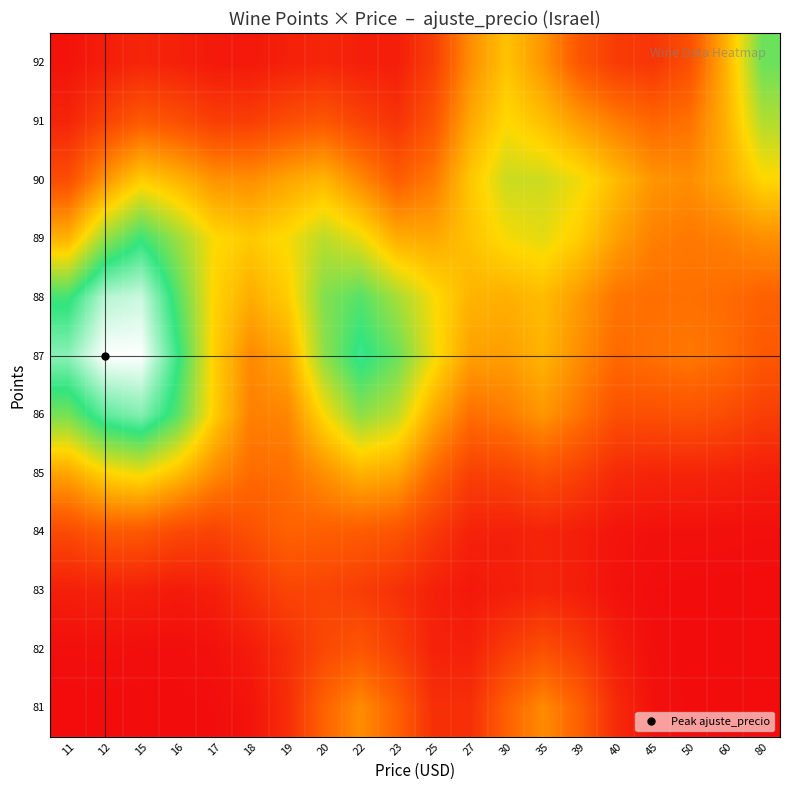

Reading left to right, list all the values displayed in this chart.

81: 11=0.0	12=0.0	15=0.0	16=0.0	17=0.0	18=0.0	19=0.1	20=0.2	22=0.2	23=0.2	25=0.1	27=0.1	30=0.2	35=0.2	39=0.2	40=0.1	45=0.0	50=0.0	60=0.0	80=0.0
82: 11=0.0	12=0.0	15=0.0	16=0.0	17=0.0	18=0.0	19=0.1	20=0.1	22=0.1	23=0.1	25=0.0	27=0.0	30=0.1	35=0.1	39=0.1	40=0.0	45=0.0	50=0.0	60=0.0	80=0.0
83: 11=0.0	12=0.0	15=0.0	16=0.0	17=0.0	18=0.1	19=0.1	20=0.1	22=0.1	23=0.1	25=0.0	27=0.0	30=0.0	35=0.0	39=0.0	40=0.0	45=0.0	50=0.0	60=0.0	80=0.0
84: 11=0.1	12=0.1	15=0.1	16=0.1	17=0.1	18=0.1	19=0.2	20=0.2	22=0.2	23=0.1	25=0.1	27=0.0	30=0.0	35=0.0	39=0.0	40=0.0	45=0.0	50=0.0	60=0.0	80=0.0
85: 11=0.3	12=0.3	15=0.4	16=0.3	17=0.2	18=0.2	19=0.2	20=0.2	22=0.3	23=0.3	25=0.2	27=0.1	30=0.1	35=0.1	39=0.1	40=0.1	45=0.0	50=0.0	60=0.0	80=0.0
86: 11=0.5	12=0.5	15=0.6	16=0.5	17=0.3	18=0.2	19=0.2	20=0.3	22=0.4	23=0.4	25=0.3	27=0.2	30=0.2	35=0.2	39=0.2	40=0.1	45=0.1	50=0.1	60=0.1	80=0.1
87: 11=0.6	12=0.7	15=0.7	16=0.5	17=0.3	18=0.2	19=0.3	20=0.4	22=0.5	23=0.5	25=0.4	27=0.3	30=0.3	35=0.3	39=0.2	40=0.2	45=0.2	50=0.2	60=0.2	80=0.1
88: 11=0.5	12=0.6	15=0.6	16=0.5	17=0.3	18=0.3	19=0.3	20=0.4	22=0.5	23=0.4	25=0.3	27=0.3	30=0.3	35=0.3	39=0.2	40=0.2	45=0.2	50=0.2	60=0.2	80=0.2
89: 11=0.3	12=0.4	15=0.5	16=0.4	17=0.3	18=0.3	19=0.3	20=0.4	22=0.4	23=0.3	25=0.3	27=0.3	30=0.3	35=0.4	39=0.3	40=0.3	45=0.2	50=0.2	60=0.2	80=0.2
90: 11=0.1	12=0.2	15=0.3	16=0.3	17=0.2	18=0.2	19=0.3	20=0.3	22=0.2	23=0.2	25=0.2	27=0.3	30=0.4	35=0.4	39=0.4	40=0.3	45=0.2	50=0.2	60=0.3	80=0.3
91: 11=0.0	12=0.1	15=0.1	16=0.1	17=0.1	18=0.1	19=0.1	20=0.1	22=0.1	23=0.1	25=0.1	27=0.3	30=0.3	35=0.3	39=0.2	40=0.2	45=0.2	50=0.2	60=0.3	80=0.4
92: 11=0.0	12=0.0	15=0.0	16=0.0	17=0.0	18=0.0	19=0.0	20=0.0	22=0.0	23=0.0	25=0.1	27=0.2	30=0.3	35=0.2	39=0.1	40=0.1	45=0.1	50=0.1	60=0.3	80=0.5